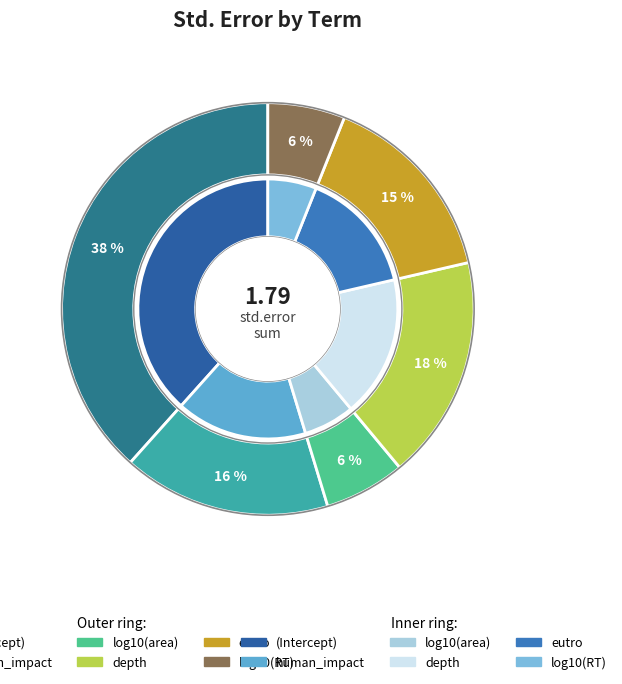

How many segments does this pie chart have?

6